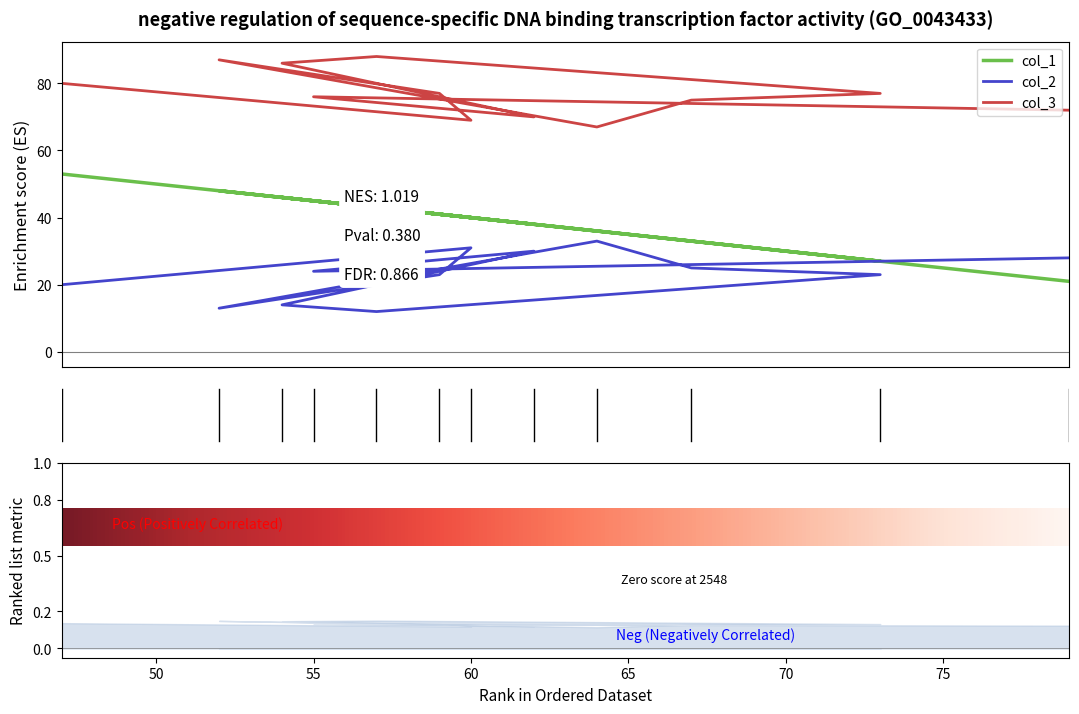

Rank the series by their average value, from highest to lowest.

col_3, col_1, col_2